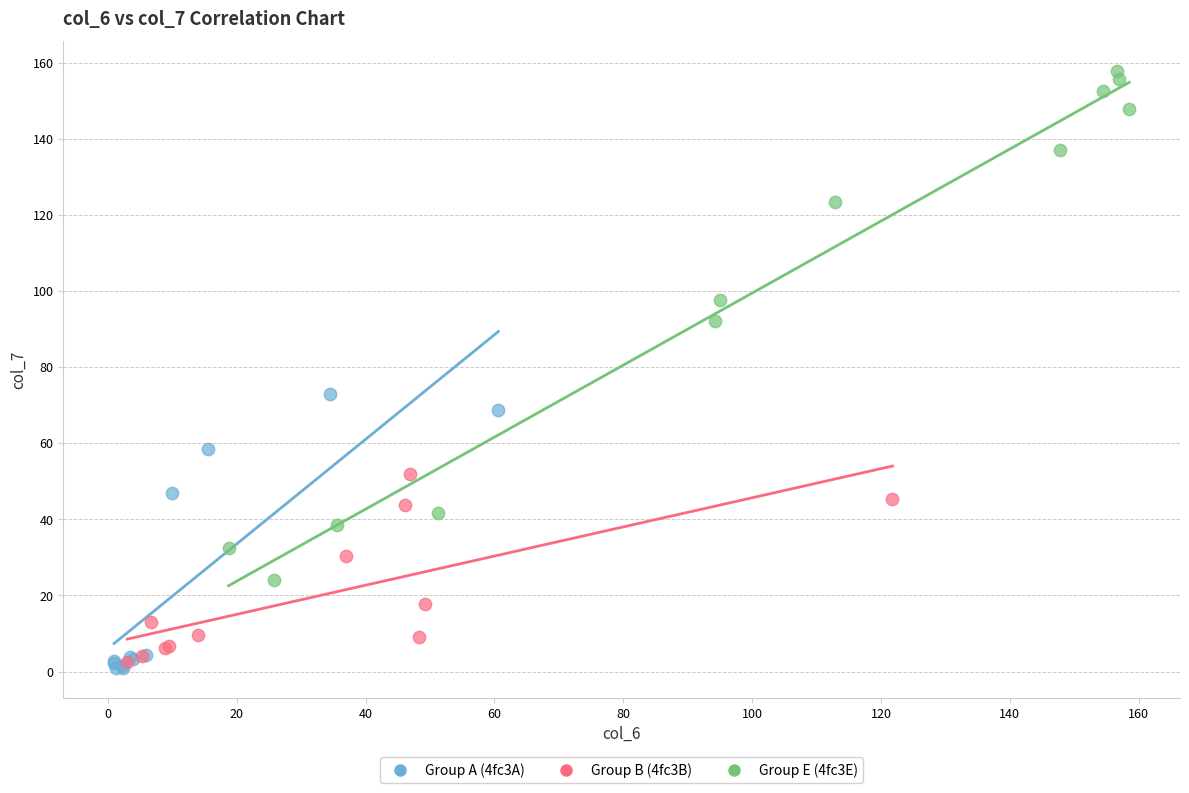

Which series reaches the maximum Y coordinate?

Group E (4fc3E)